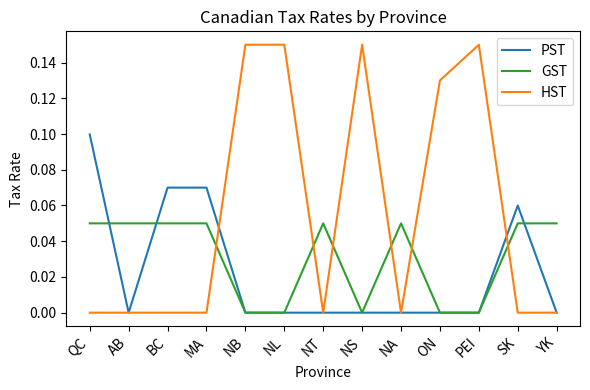

Which series changed the most between NS and YK?

HST